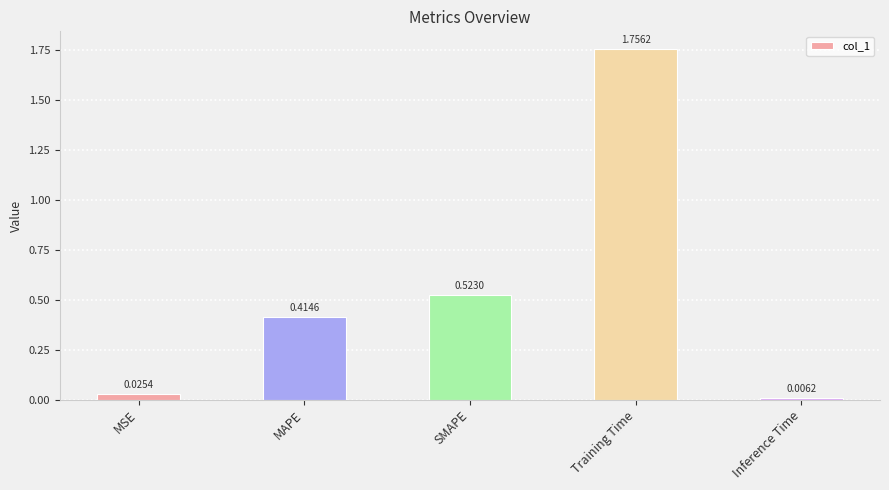

Which category has the lowest value across all series?

Inference Time